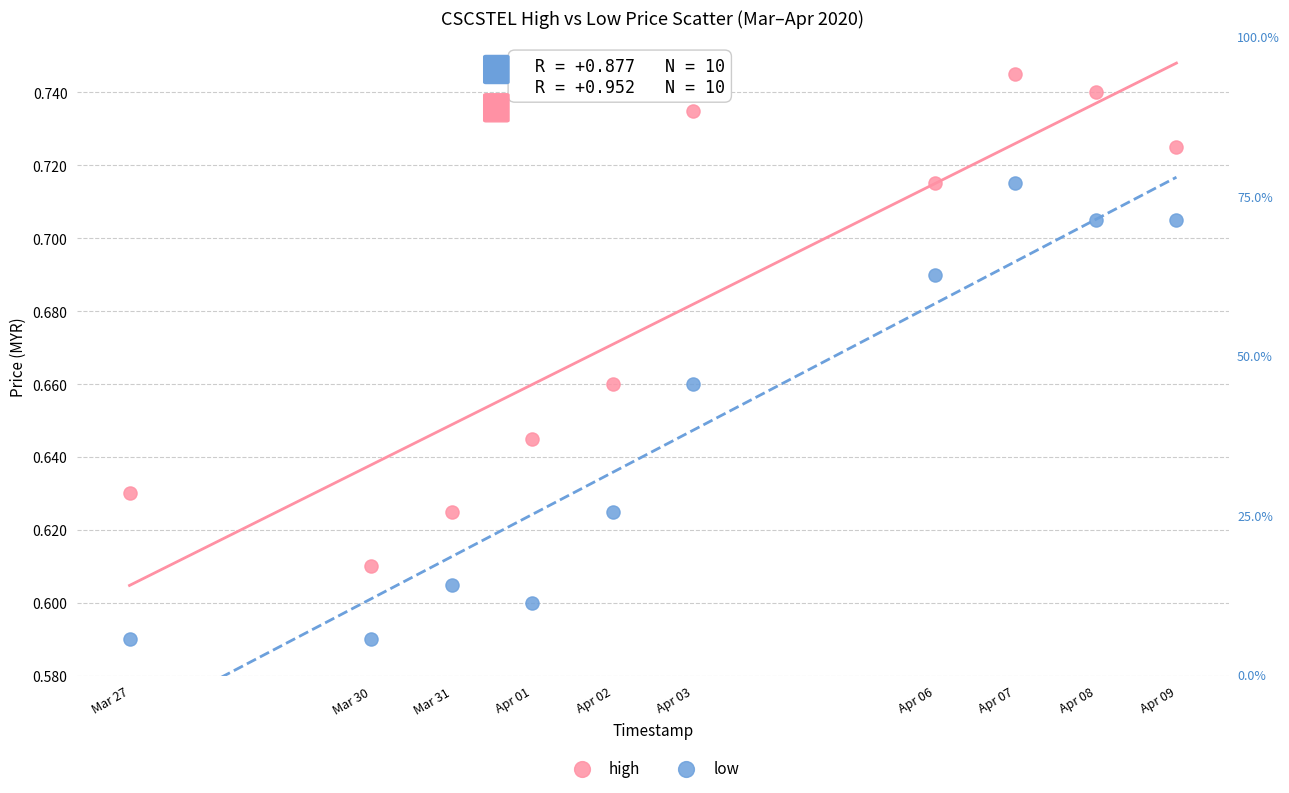

What is the X range (max minus min) for the scatter plot?

1123200.0